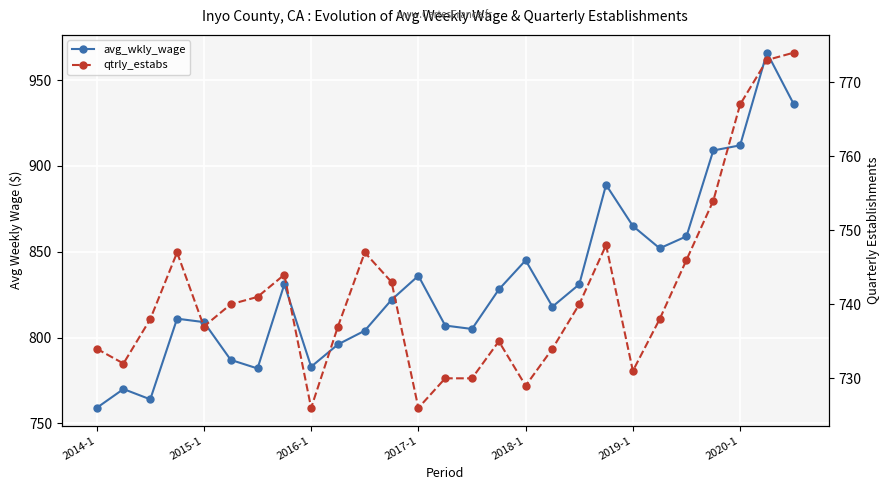

How many lines are shown in the chart?

2